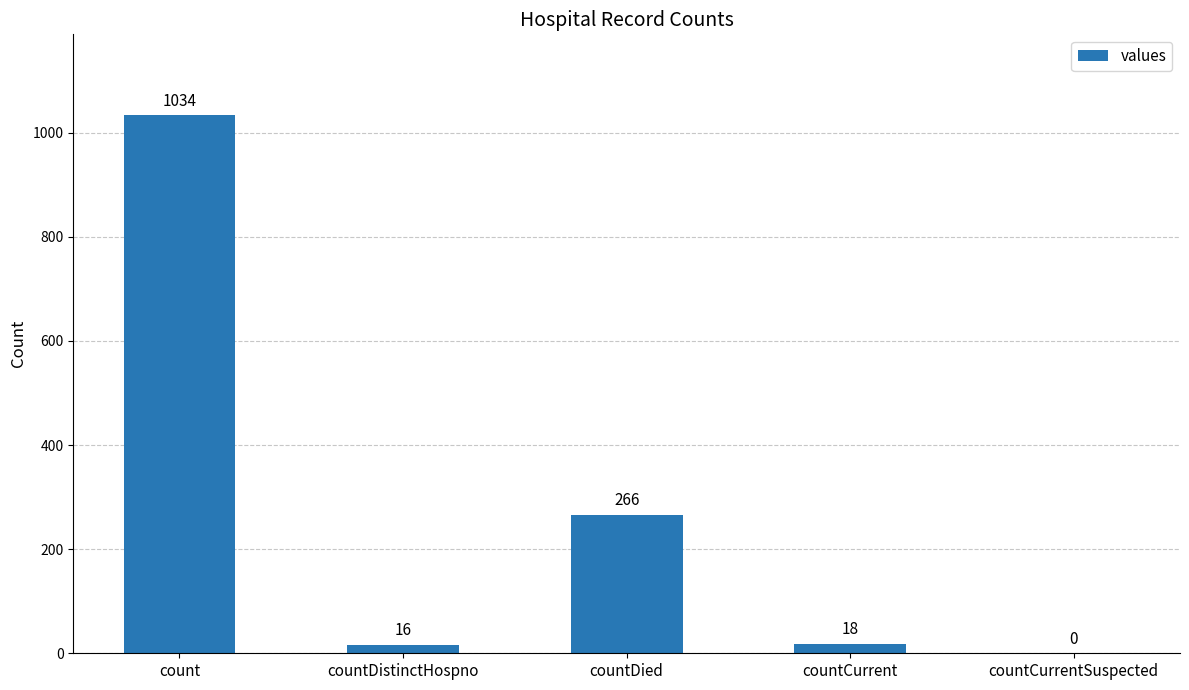

What is the sum of all values?

1334